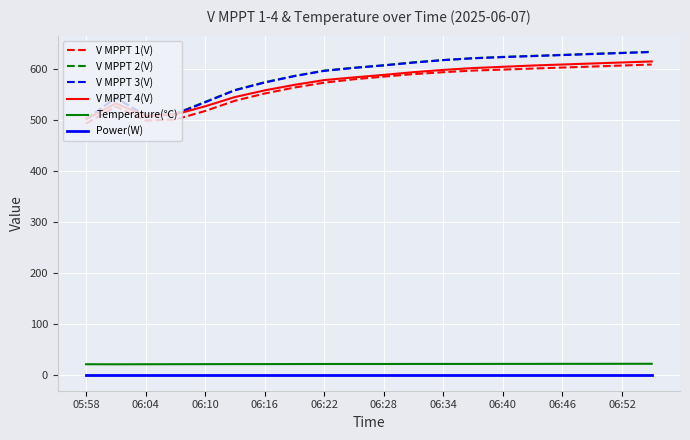

True or false: V MPPT 3(V) and Temperature(℃) cross at least once.

False